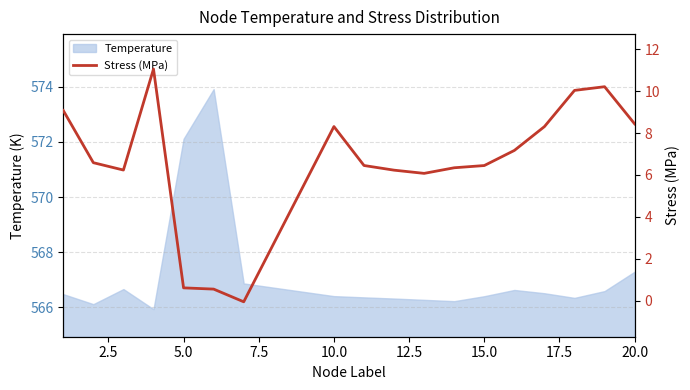

The value of Temperature at 5.0 is 801.6. True or false?

False